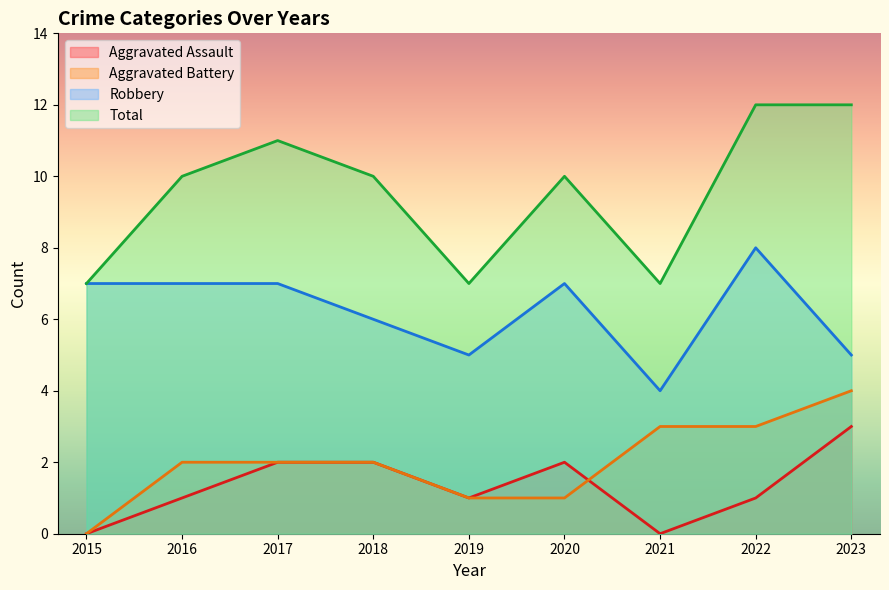

At how many categories does at least one series exceed 6?

9